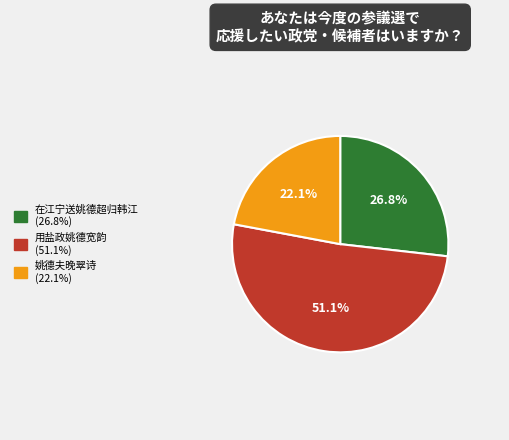

Approximately how many times larger is the value at 用盐政姚德宽韵 compared to 在江宁送姚德超归韩江?

1.9